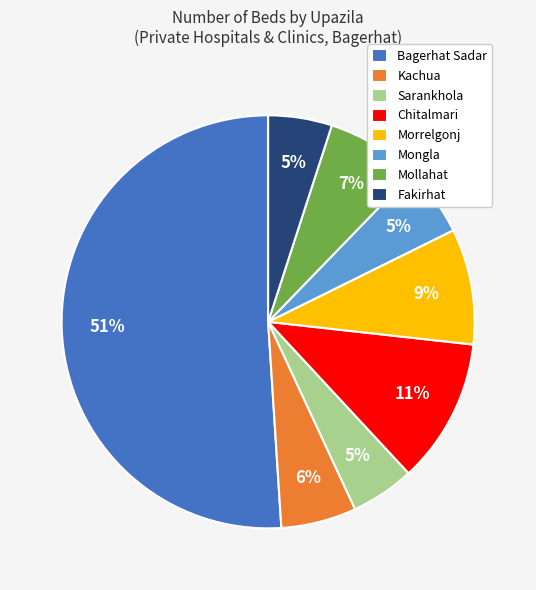

Combined, do Mollahat and Kachua account for over 50%?

No